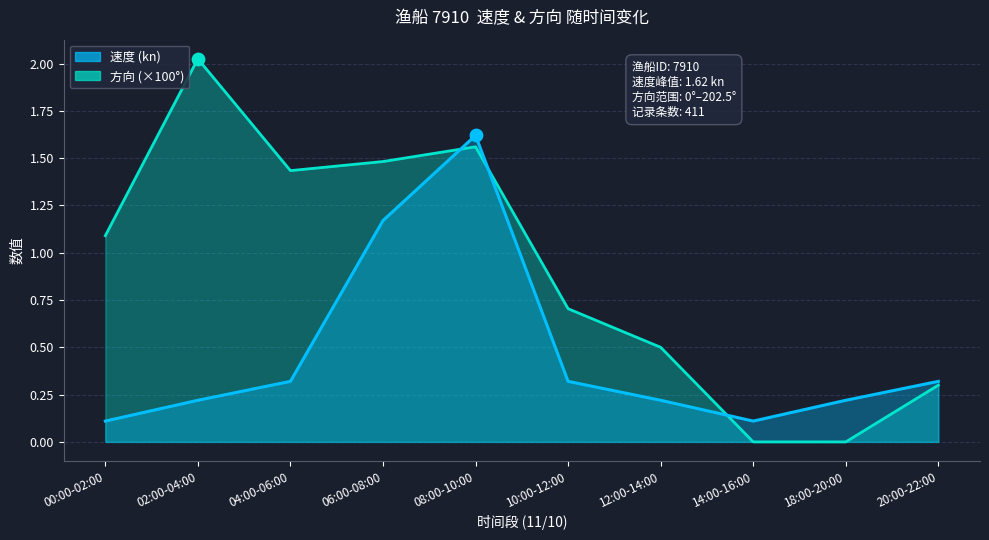

Which series reaches the maximum Y coordinate?

方向